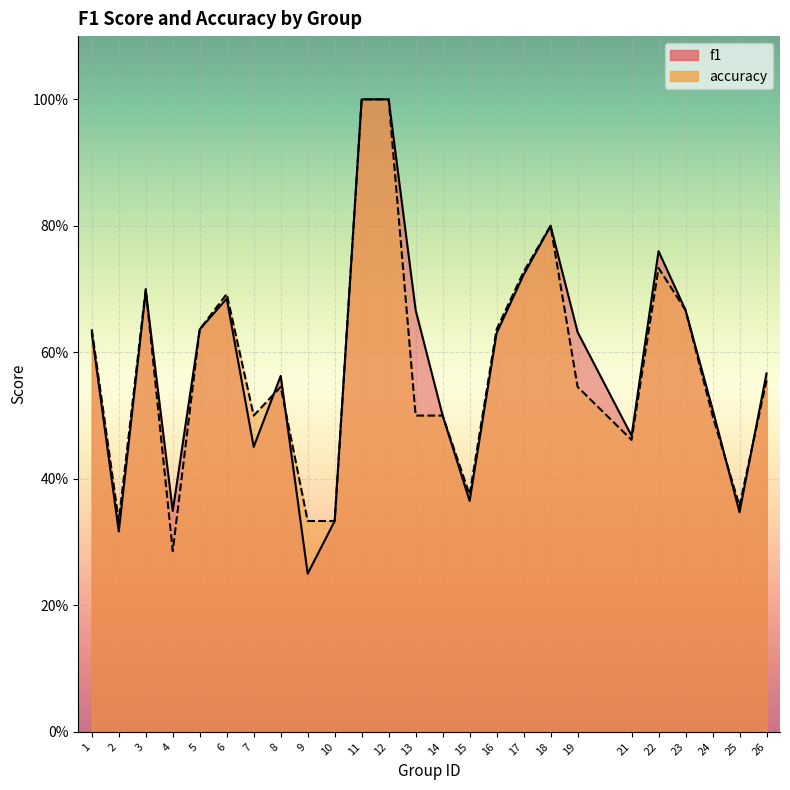

What is the lowest value of the accuracy series?

0.3